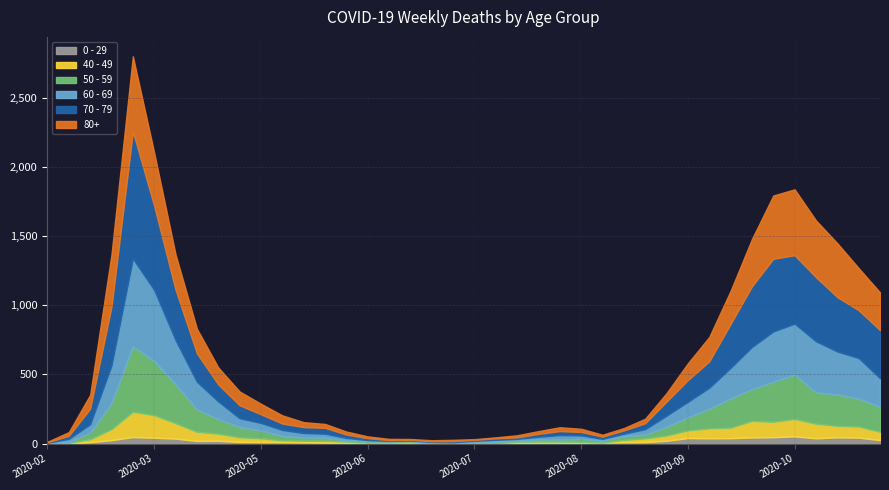

What is the difference between the second highest and minimum values in the 40 - 49 series?

163